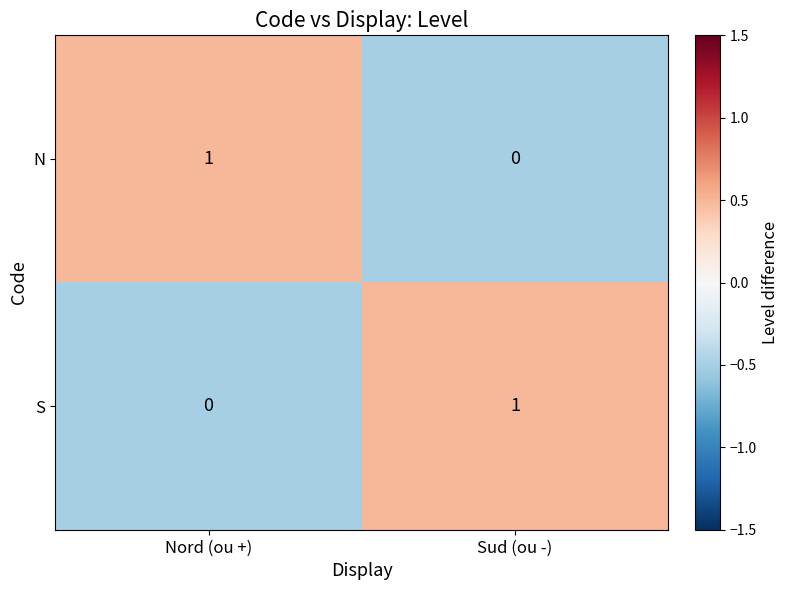

How many data points does each series have?

2